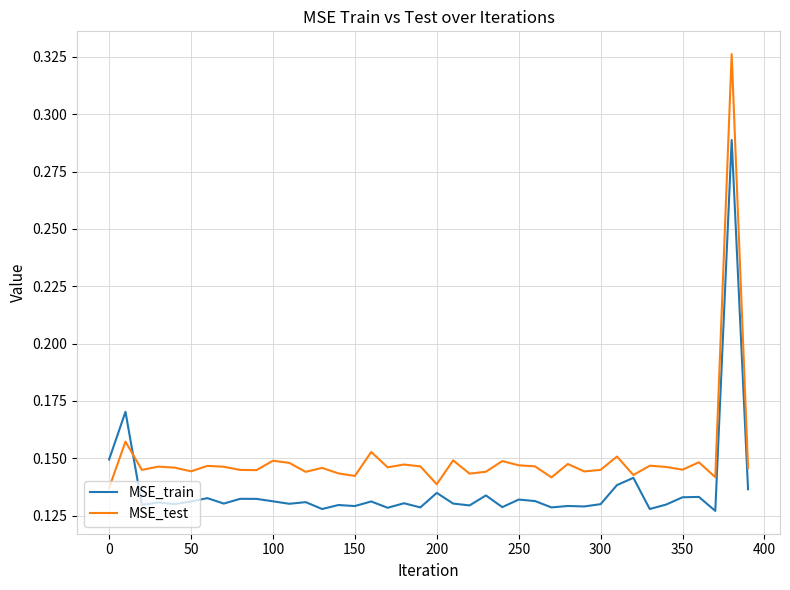

List the series in order of their peak value, lowest first.

MSE_train, MSE_test